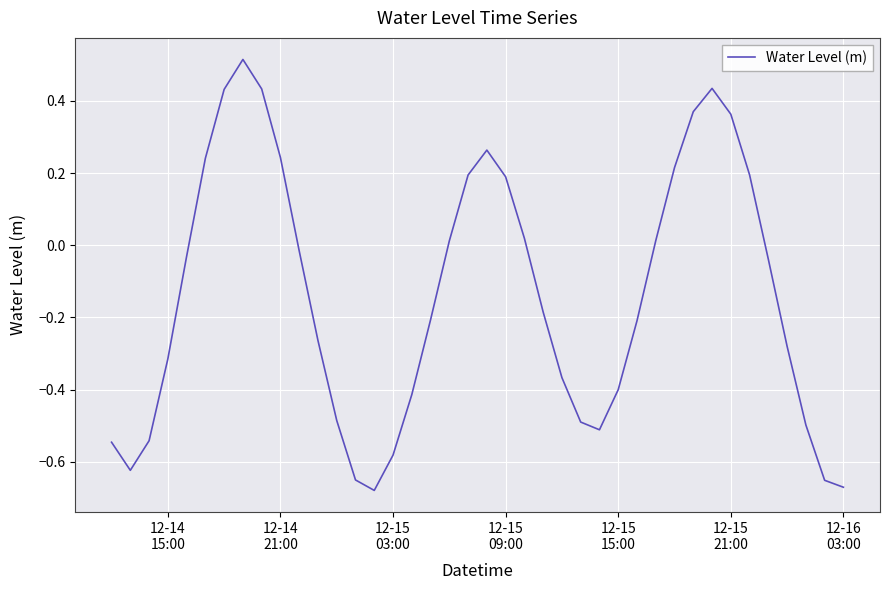

What is the difference between the maximum and minimum values?

1.2